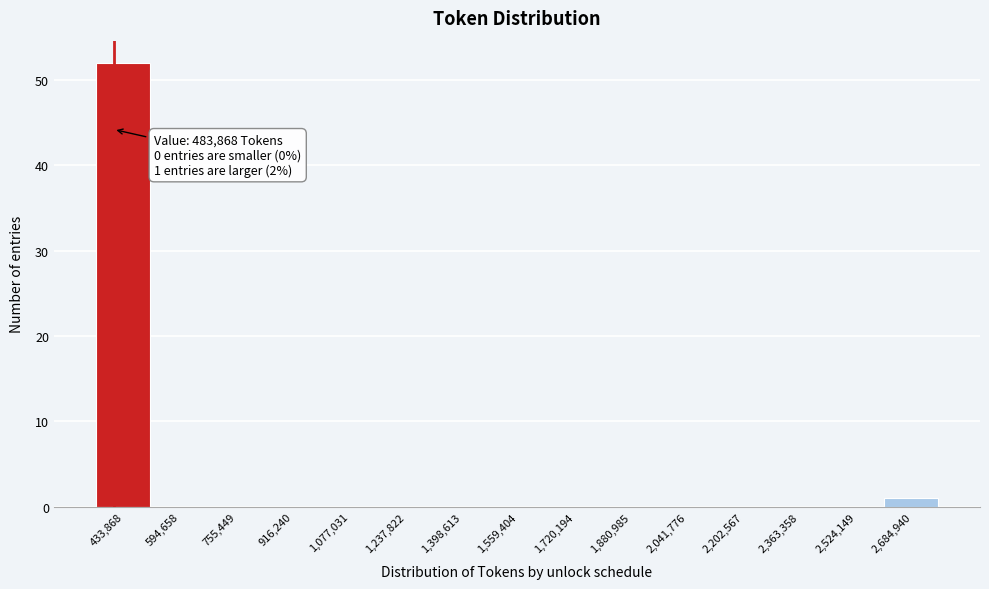

Reading right to left, what are all the values shown in this chart?

2,684,940=1	2,524,149=0	2,363,358=0	2,202,567=0	2,041,776=0	1,880,985=0	1,720,194=0	1,559,404=0	1,398,613=0	1,237,822=0	1,077,031=0	916,240=0	755,449=0	594,658=0	433,868=52